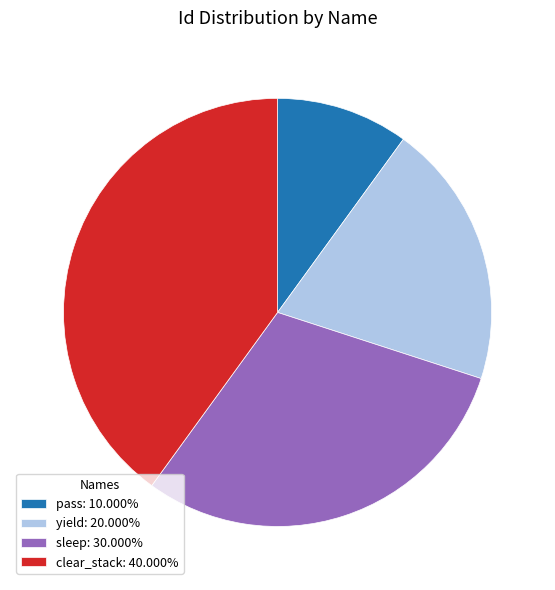

Which category has the biggest portion of the pie?

clear_stack